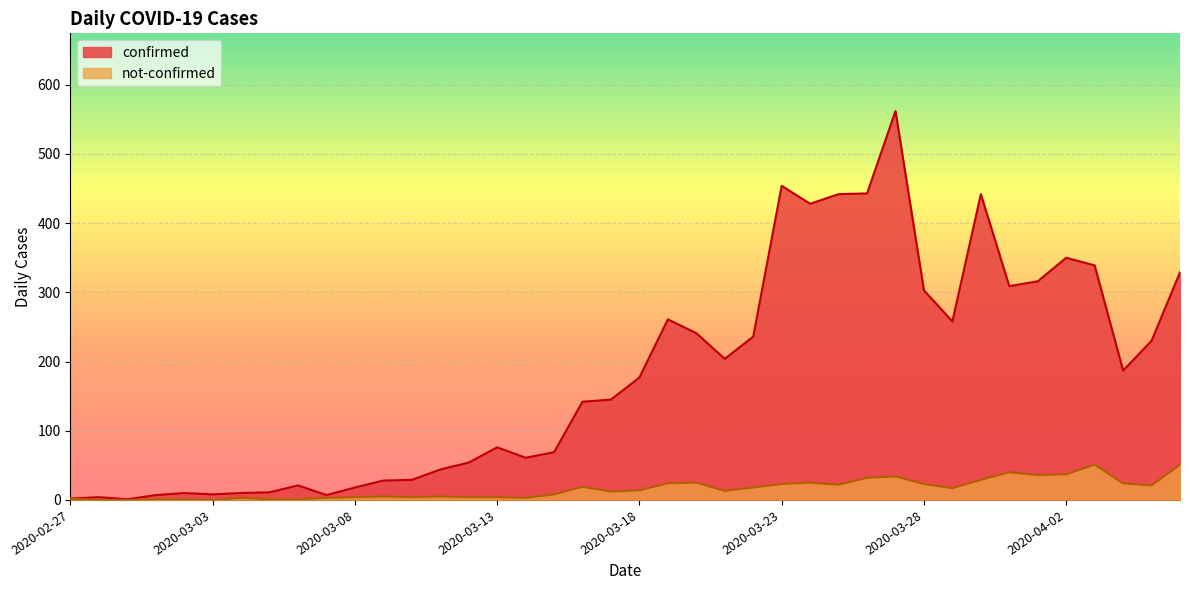

Reading left to right, list all the values displayed in this chart.

confirmed: 2	4	1	7	10	8	10	11	21	7	18	28	29	44	54	76	61	69	142	145	177	261	241	204	236	454	428	442	443	562	303	258	442	309	316	350	339	187	230	329
not-confirmed: 2	0	0	1	1	0	3	1	1	3	4	5	4	5	4	4	3	8	19	12	14	24	25	13	18	23	25	22	32	34	23	17	29	40	36	37	51	24	21	51